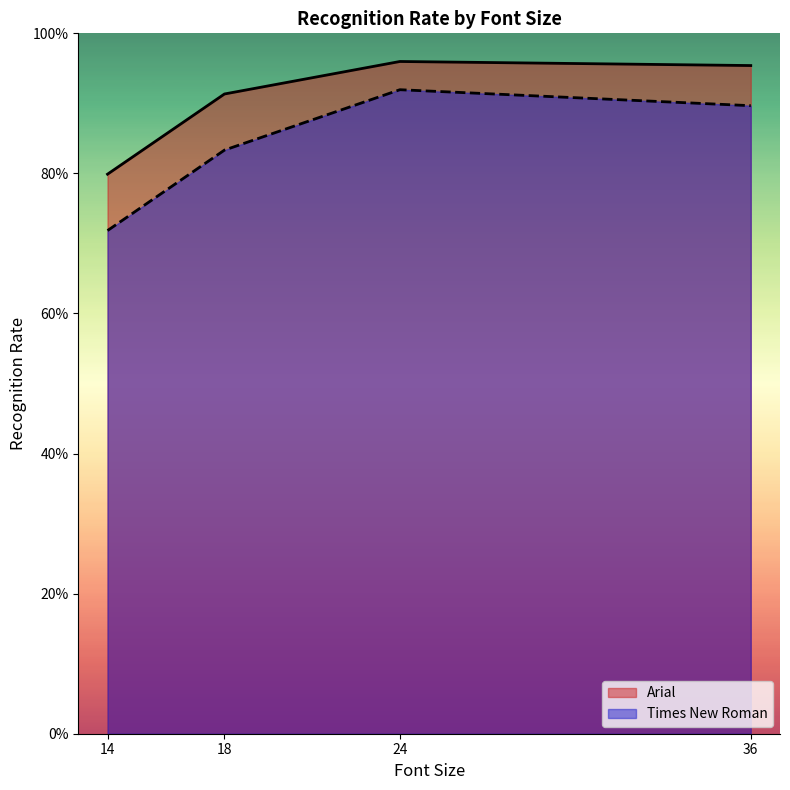

True or false: Arial and Times New Roman cross at least once.

False